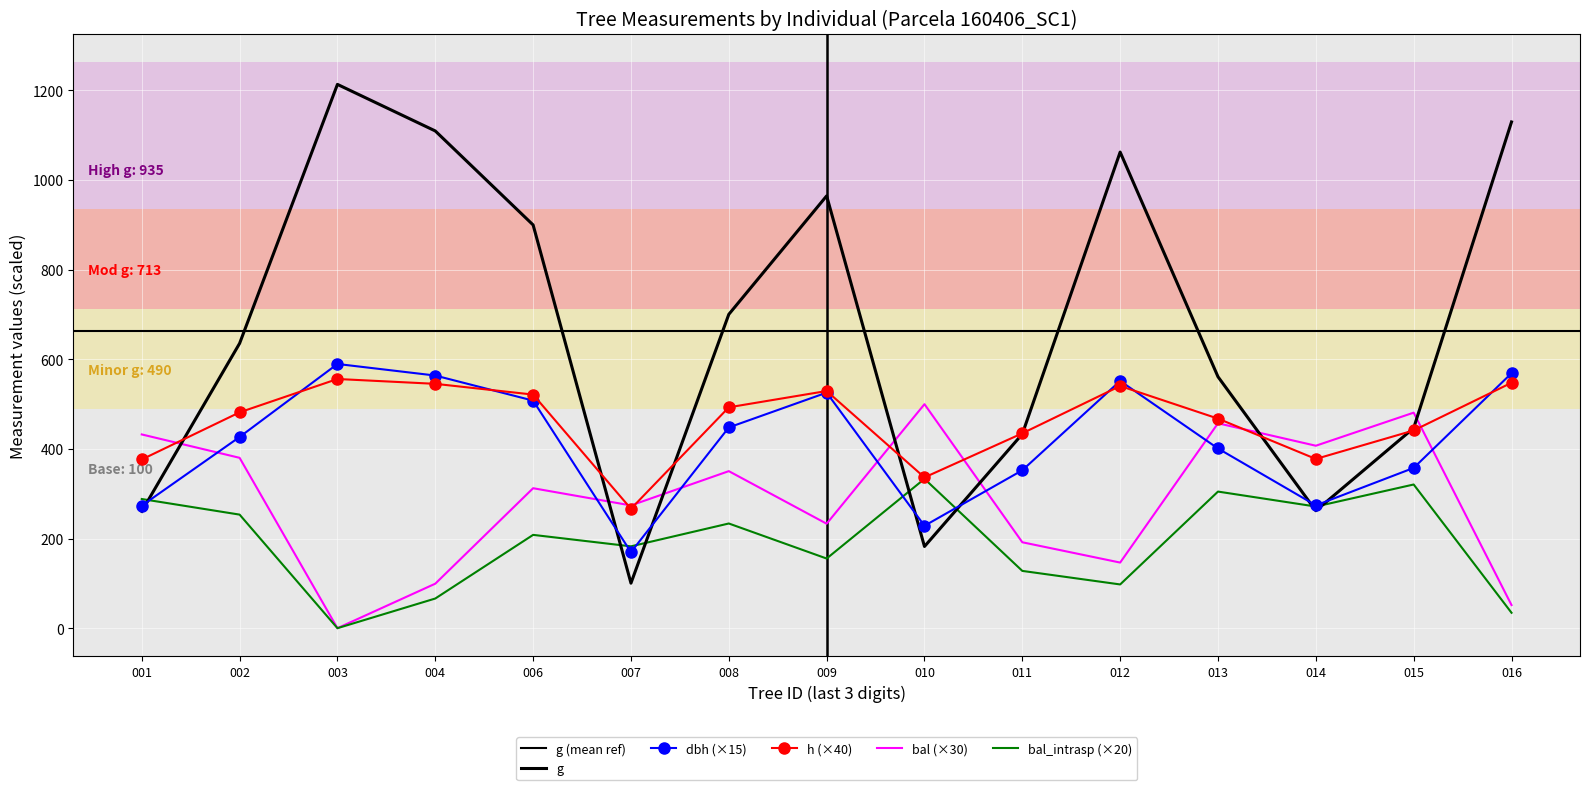

Which series changed the most between 003 and 014?

g